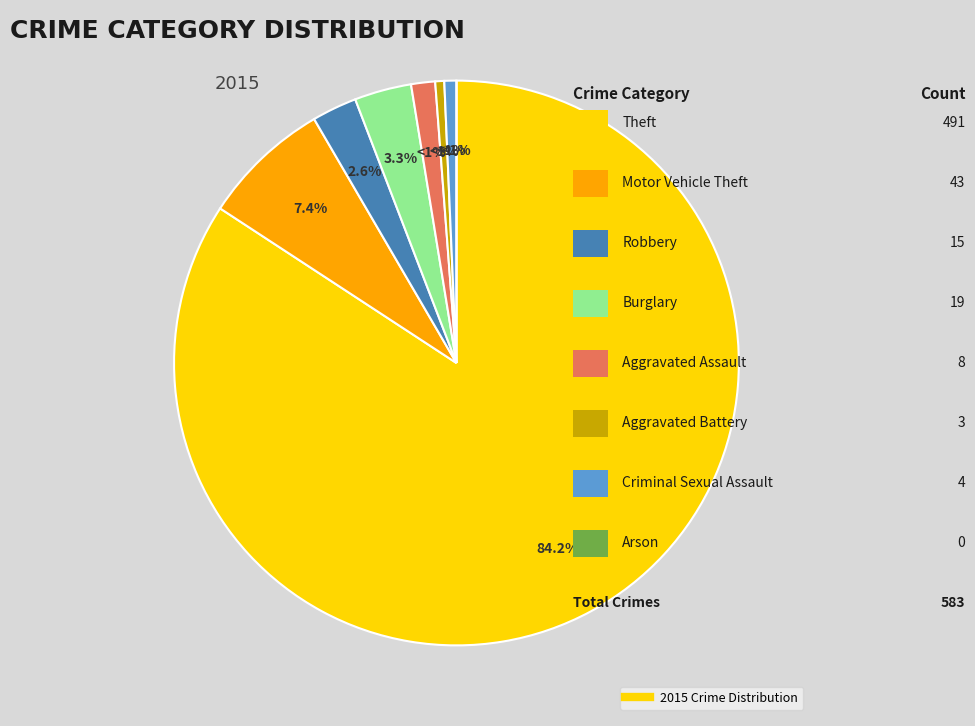

To the nearest percent, what percentage of the pie is Aggravated Assault?

1%